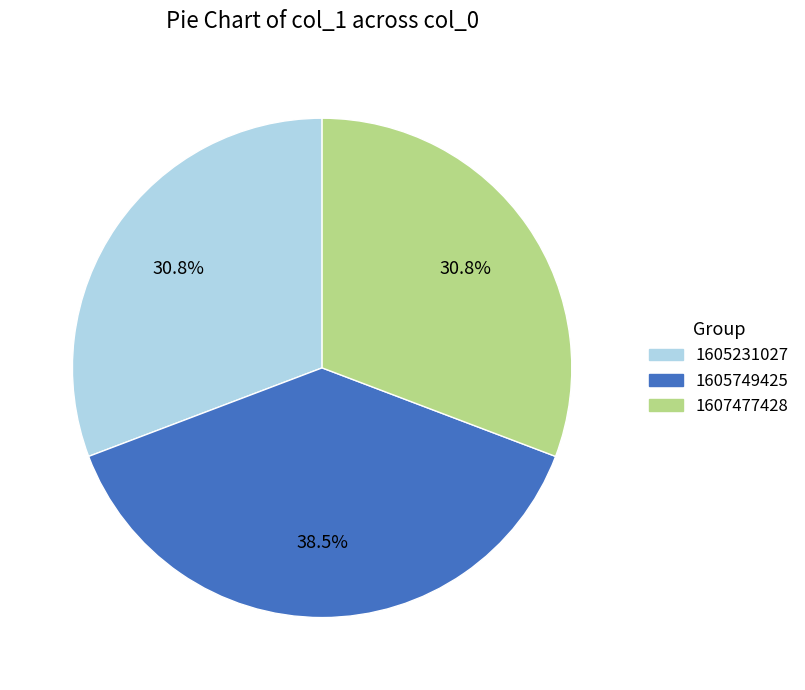

Which slice is the largest?

1605749425